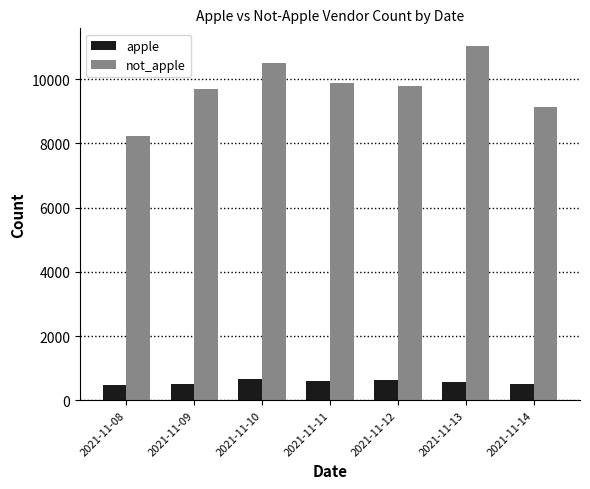

Are the bars horizontal?

No